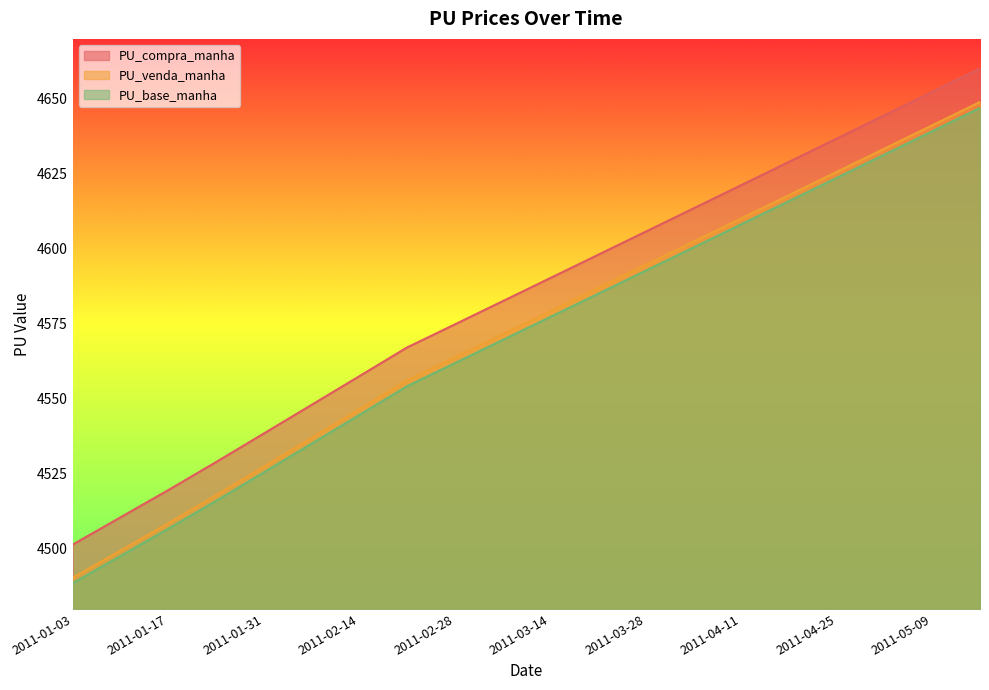

What is the label of the 10th point from the left?

2011-03-07